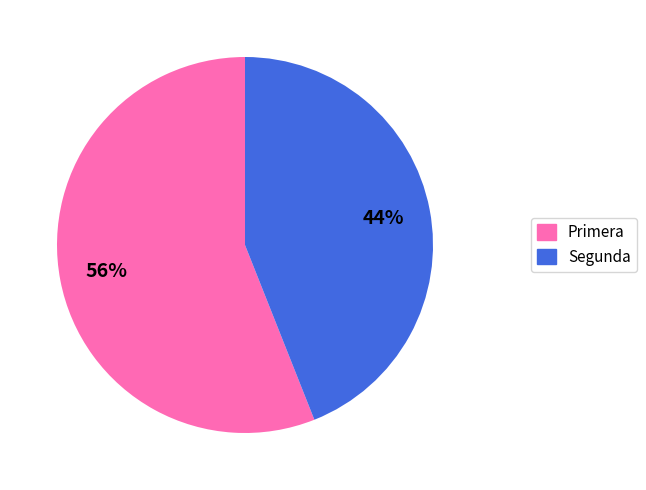

To the nearest percent, what is the difference between the largest and smallest slice percentages?

12%